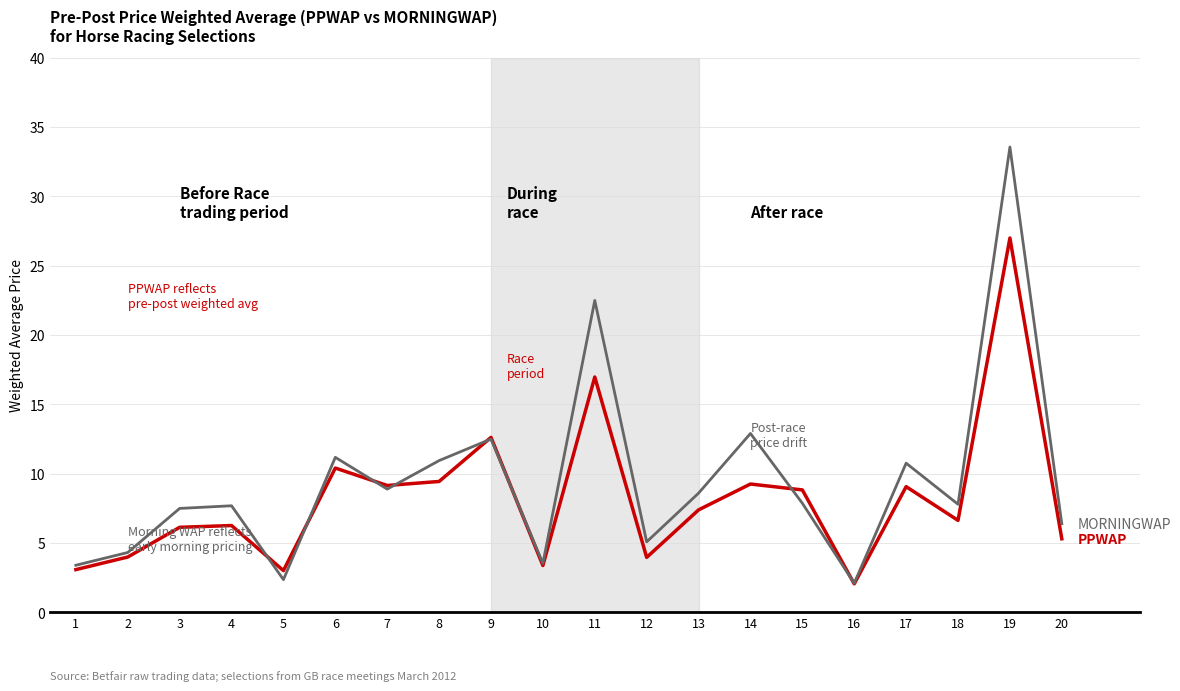

At which category does the chart reach its peak across all series?

19